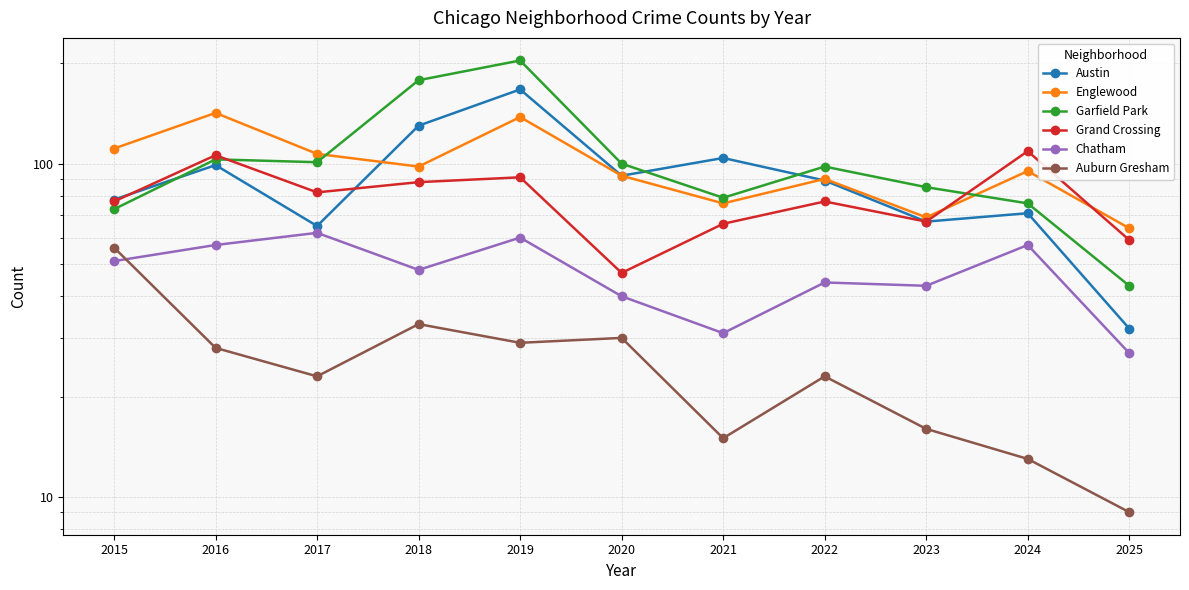

The value of Englewood at 2015 is 150. True or false?

False